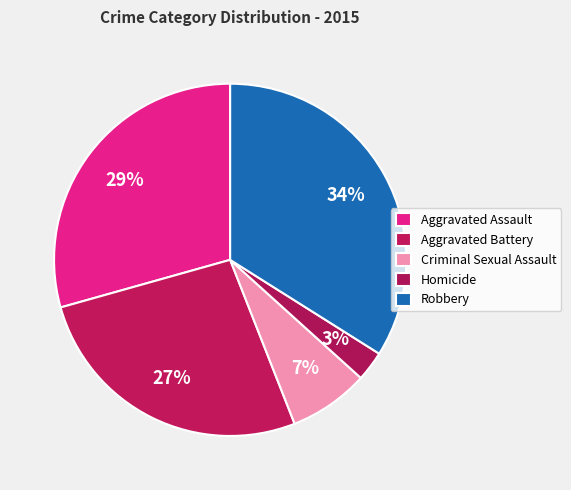

What percentage is the Aggravated Battery slice, to the nearest percent?

27%